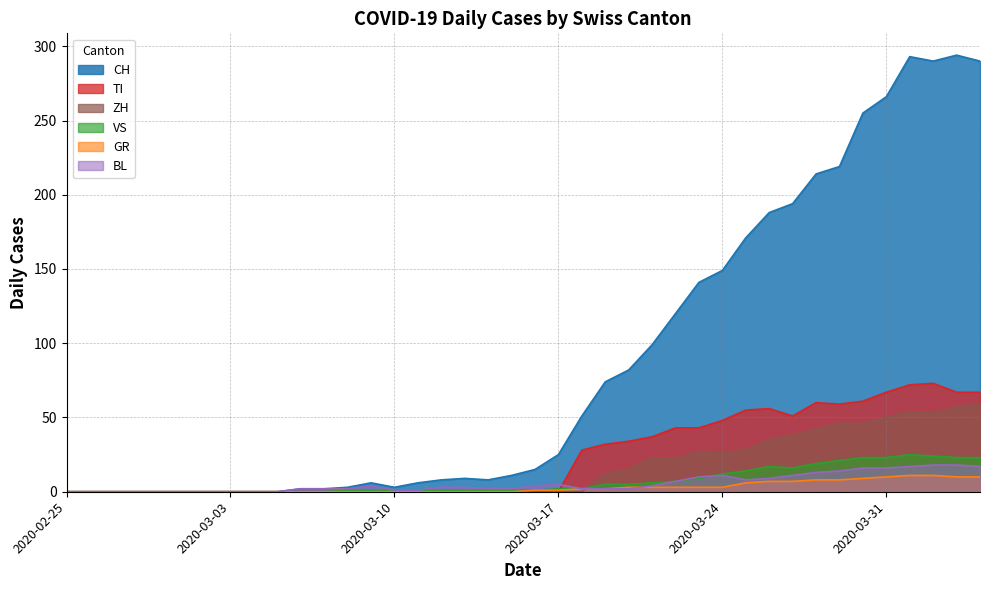

True or false: BL has more than 2 points higher than both neighbors.

True